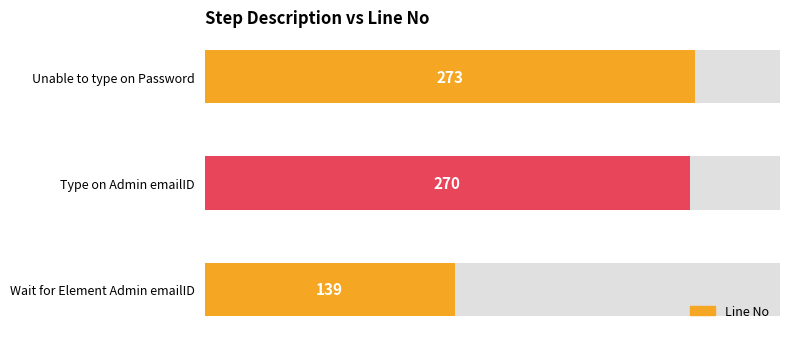

Reading left to right, transcribe all the data shown in this chart.

139	270	273